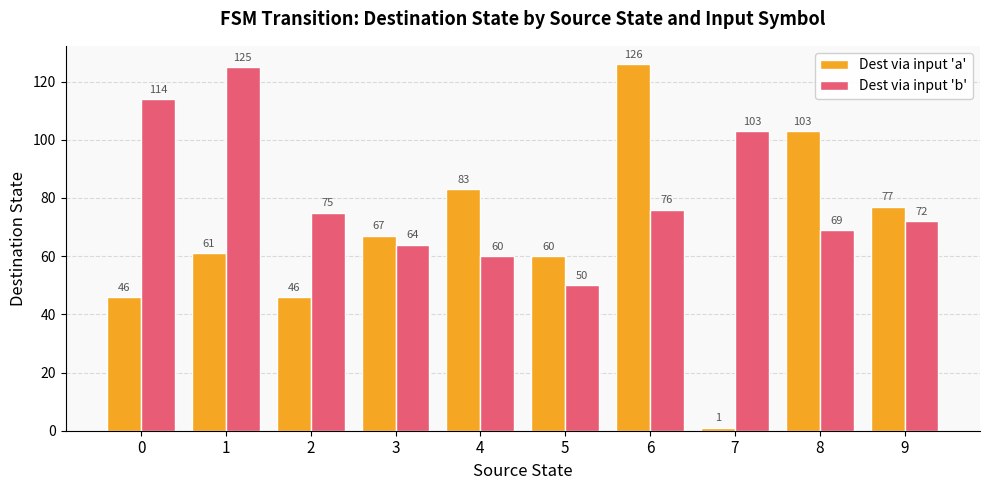

Count the number of categories in the chart.

10